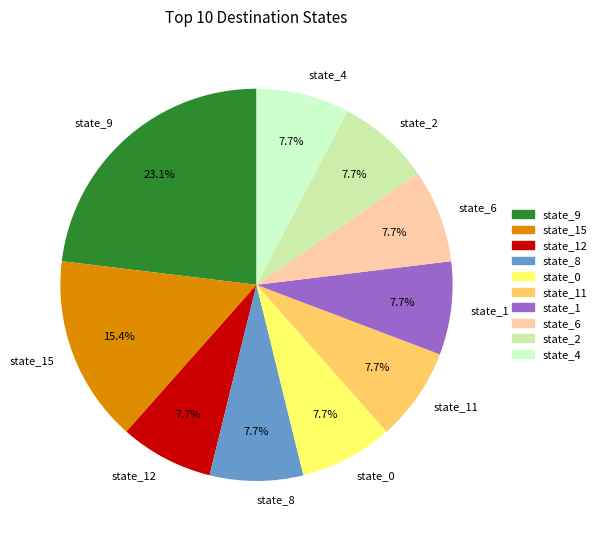

How many segments does this pie chart have?

10